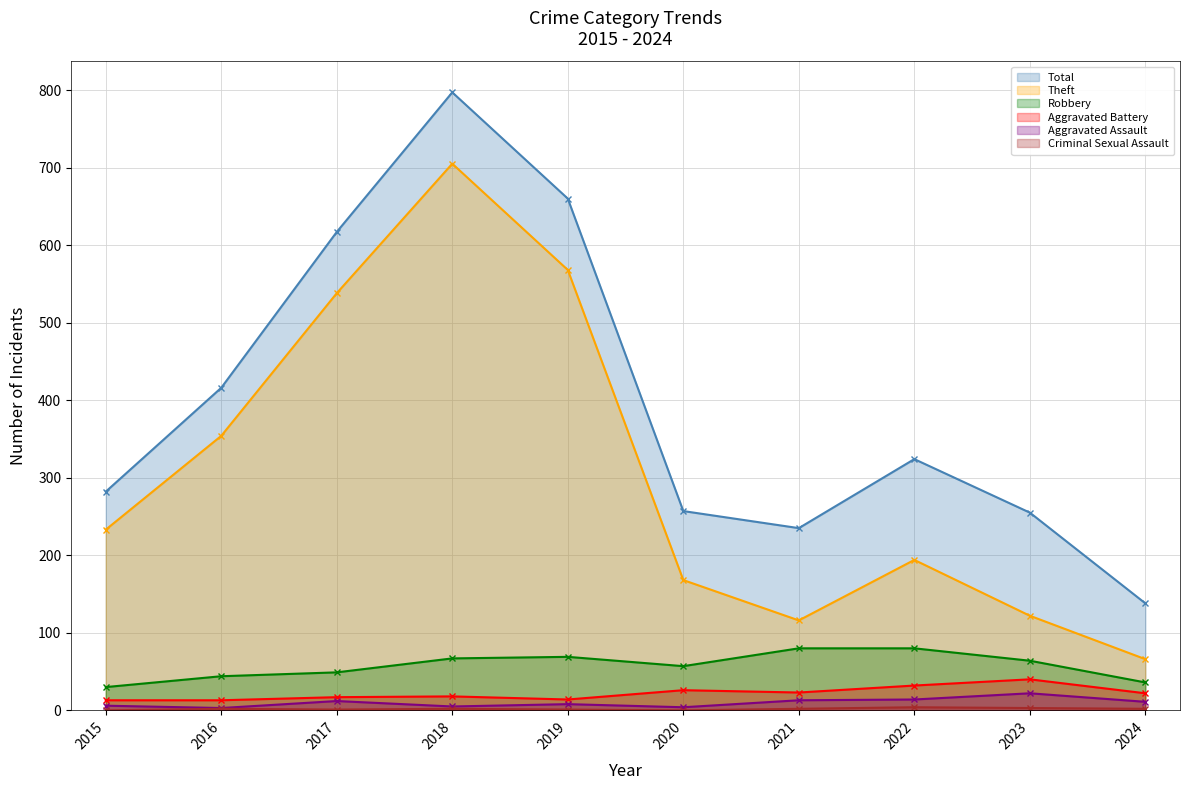

Which has a higher value, 2024 or 2018?

2018